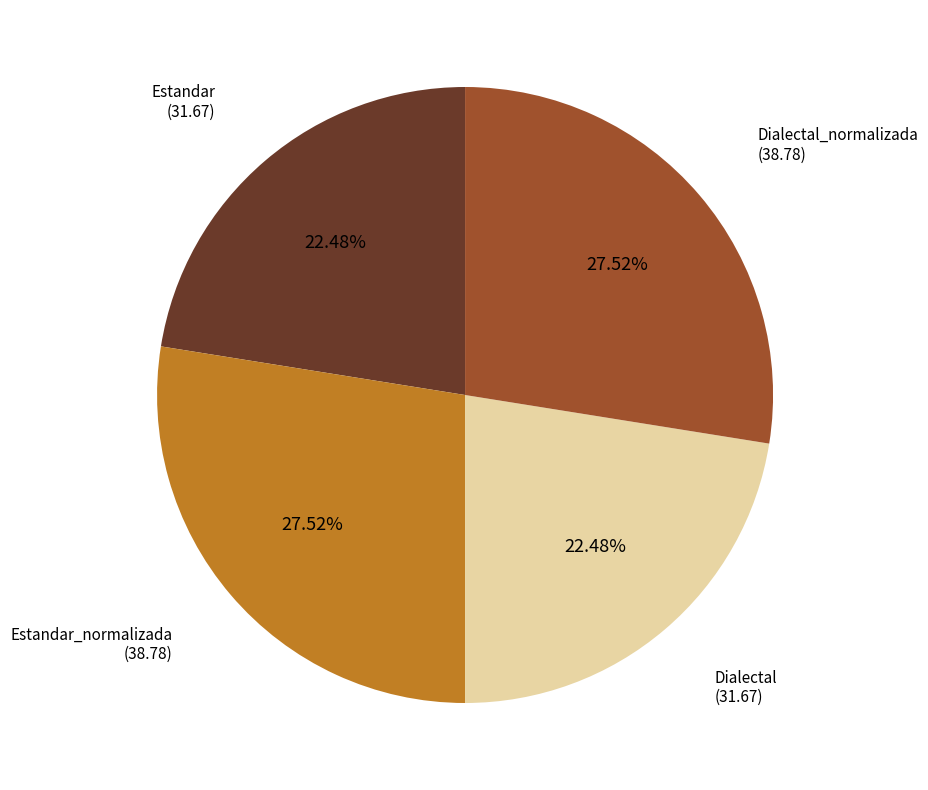

To the nearest percent, what percentage of the pie is Dialectal_normalizada?

28%